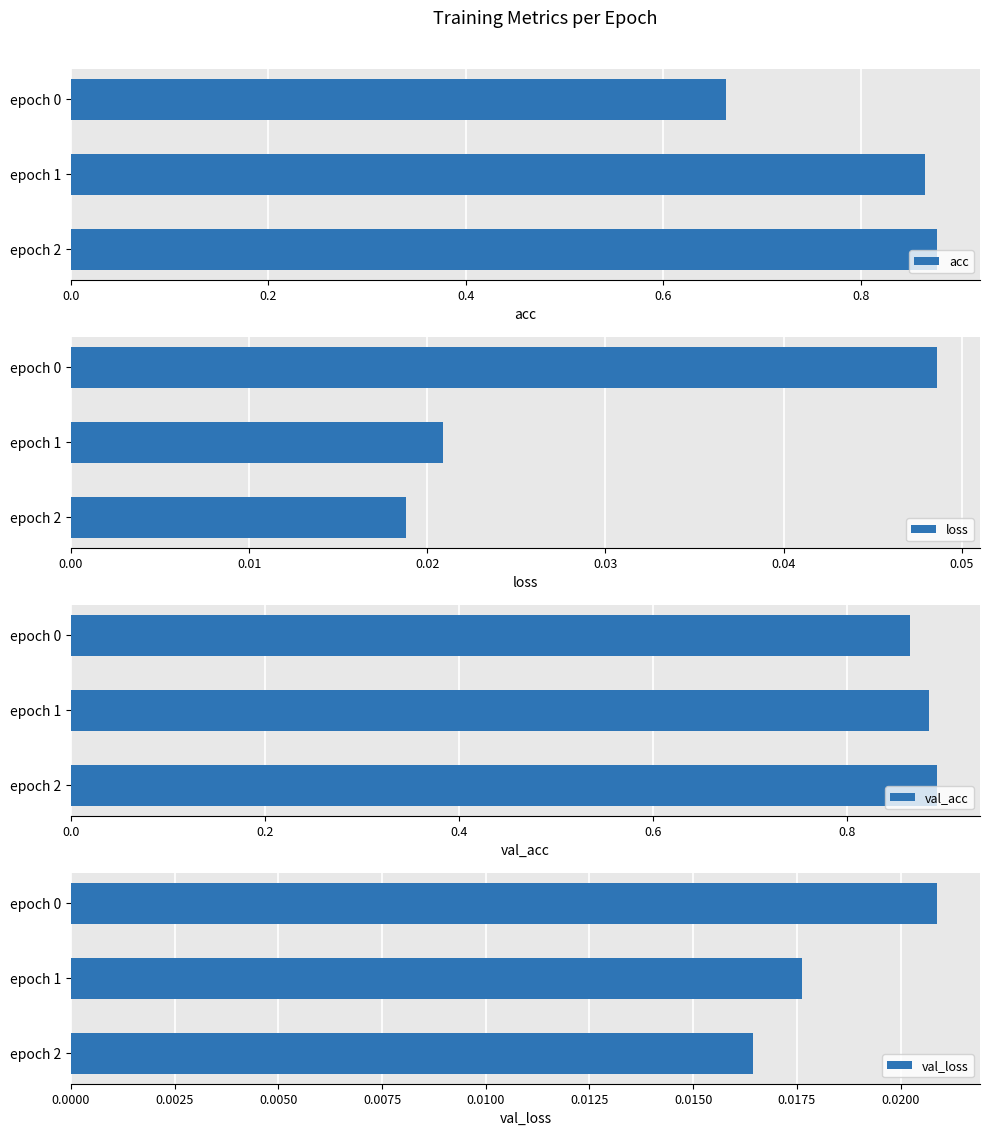

How many groups of bars are there?

3